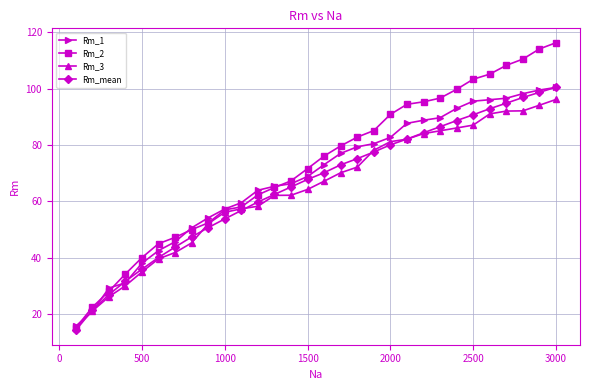

What is the value of the Rm_3 point at the 5th from the left?

34.9